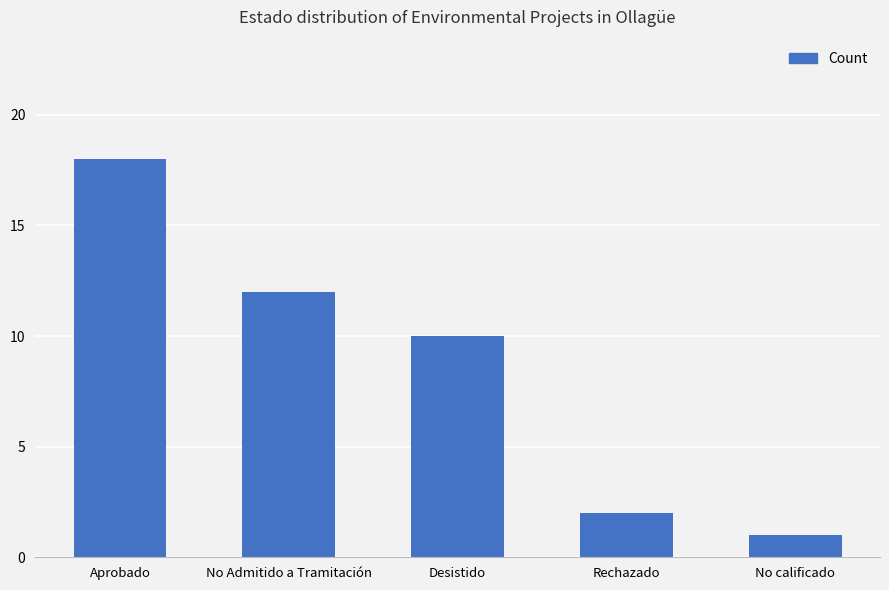

Is it true that the value at Desistido is 15?

False